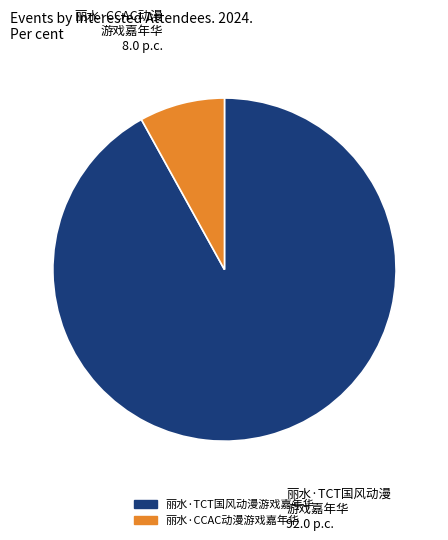

Does any single category account for the majority?

Yes